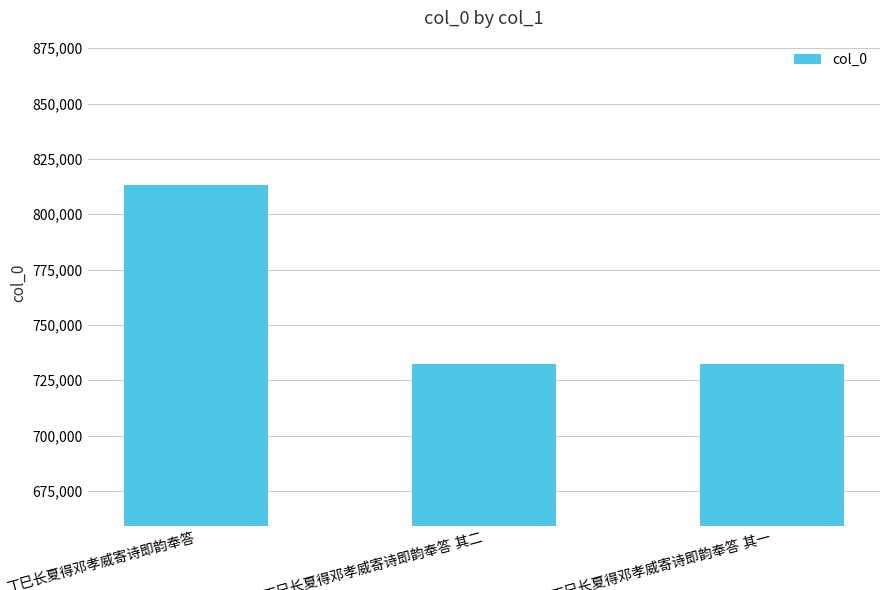

What is the value of the 1st bar from the left?

813367